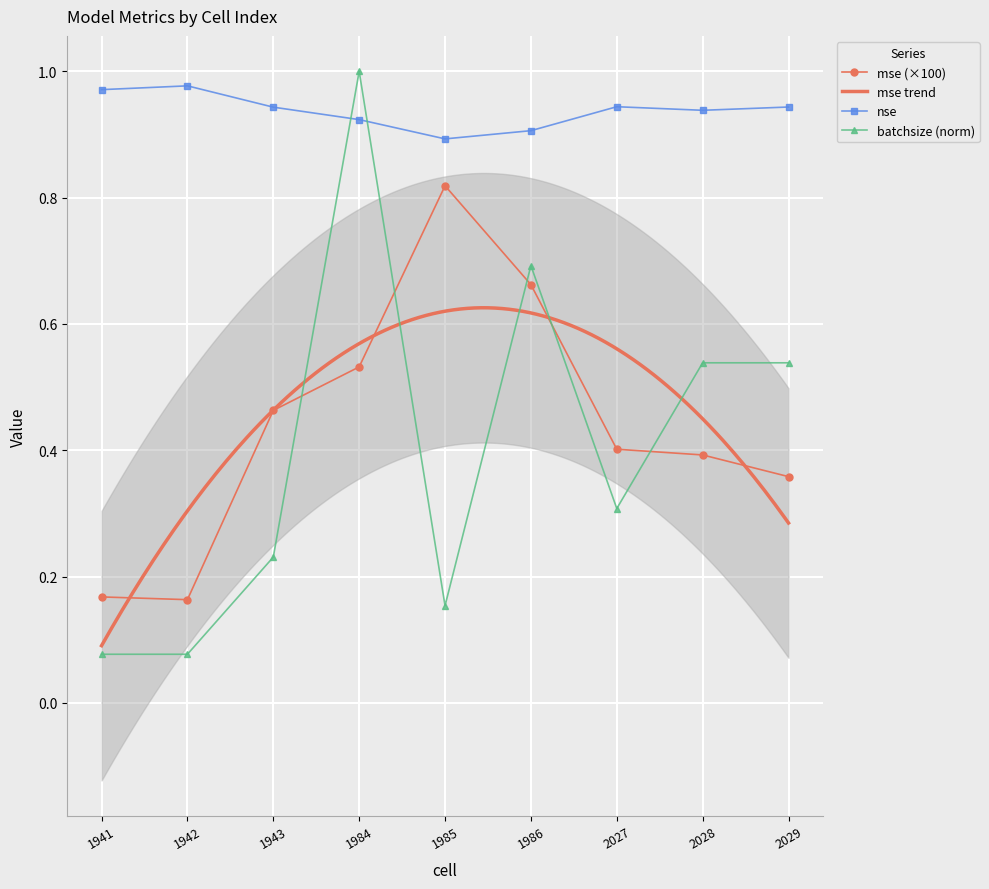

The value of nse at 1986 is 1.4. True or false?

False